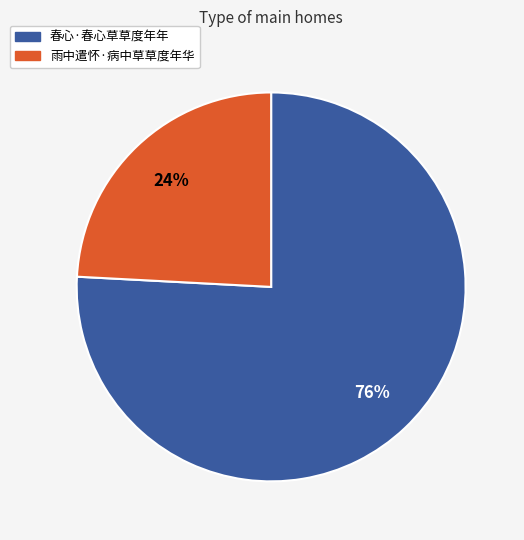

The 雨中遣怀·病中草草度年华 slice represents 37% of the pie. True or false?

False